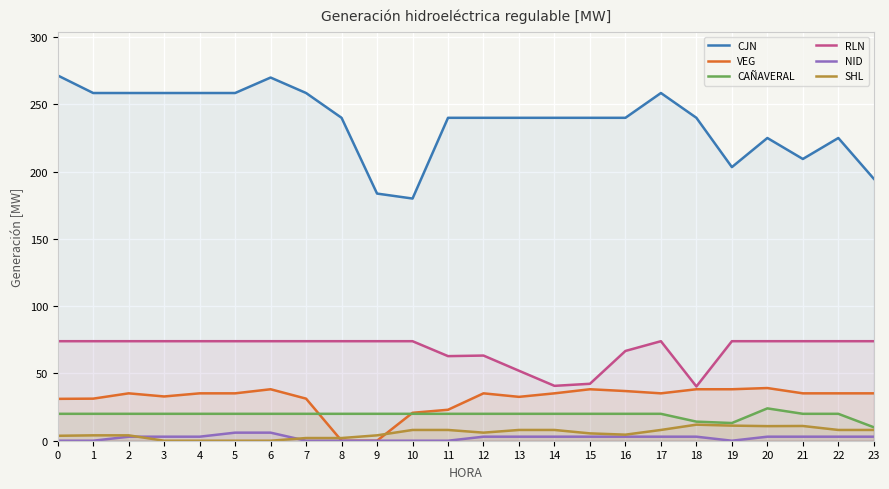

What is the spread (max minus min) of values at 16?

237.0